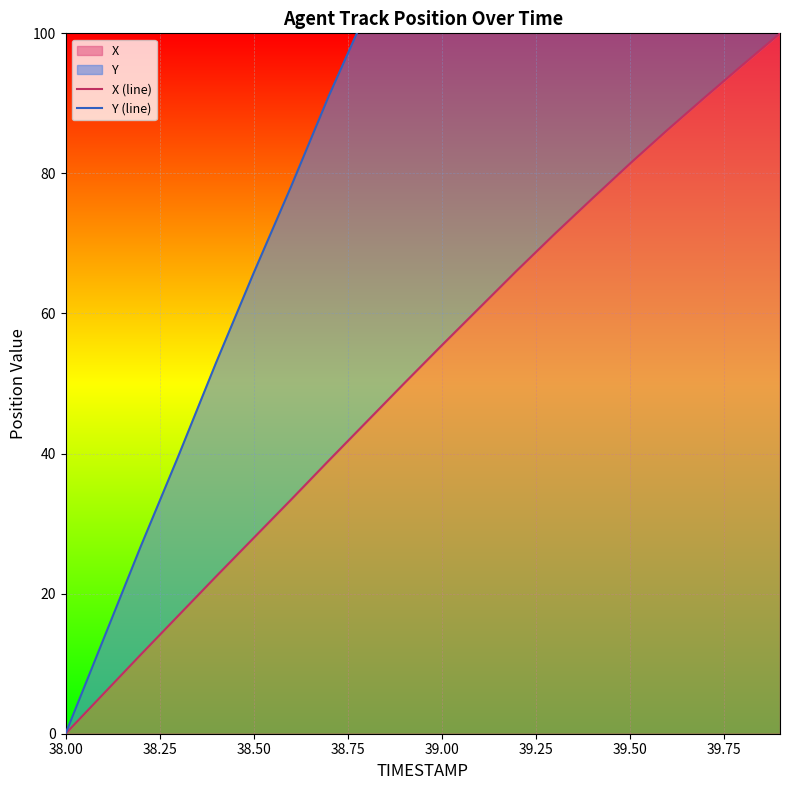

The X series shows 55.4 at 39.00. True or false?

True